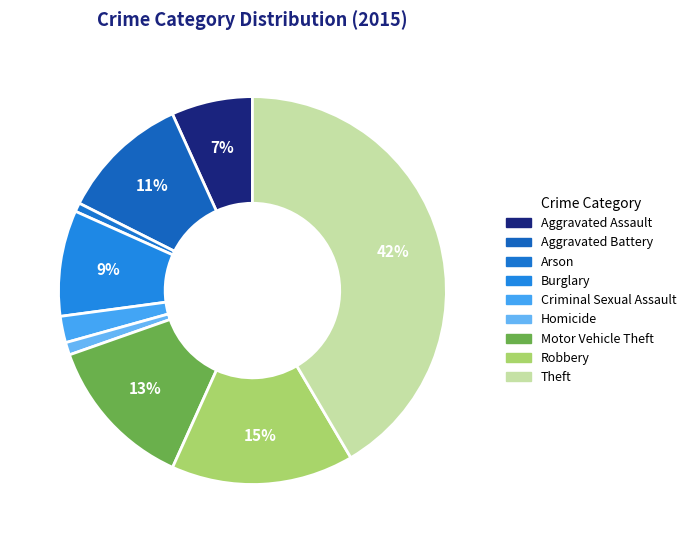

How much of the chart is everything except Motor Vehicle Theft?

87.1%